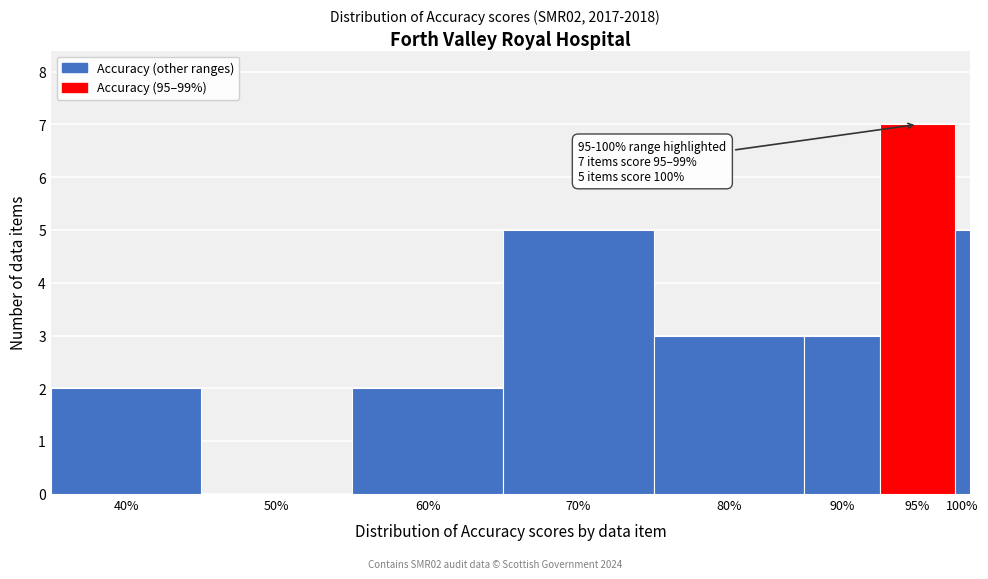

Reading right to left, what are all the values shown in this chart?

100%=5	95%=7	90%=3	80%=3	70%=5	60%=2	50%=0	40%=2